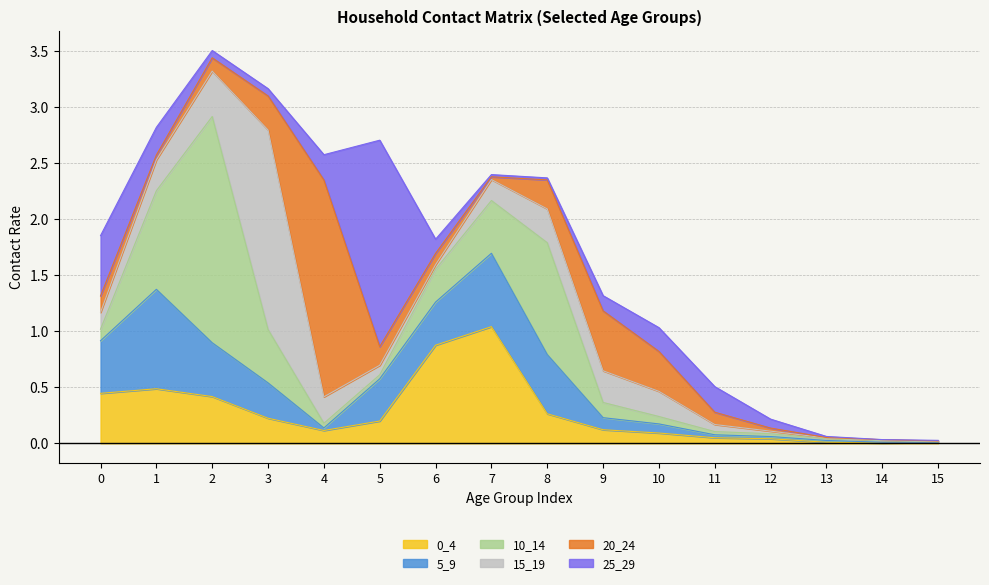

What is the difference between the second highest and second lowest values in the 5_9 series?

0.6